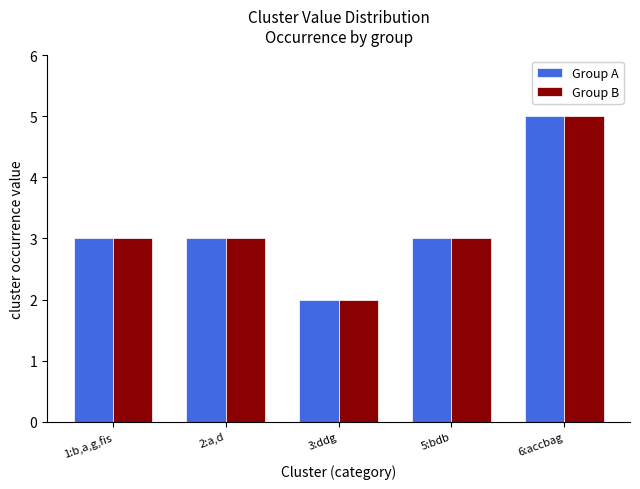

Which category has the lowest value across all series?

3:ddg